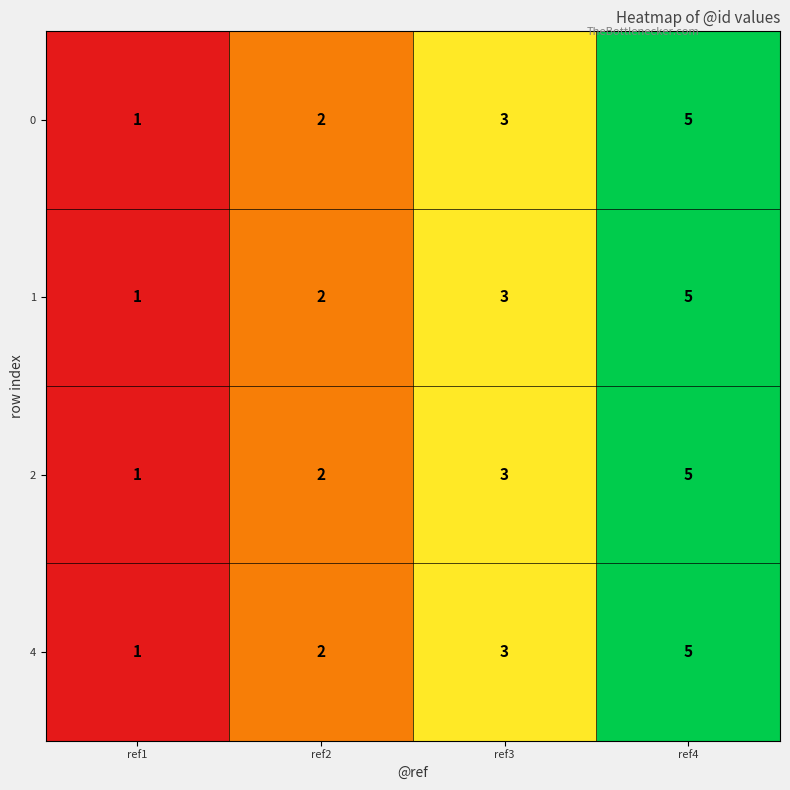

Count the 0 values in the range 2 to 5.

3